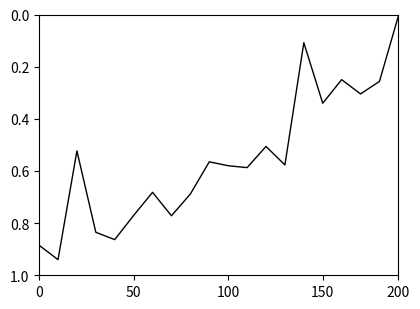

Is this an area chart (filled region under the line)?

No